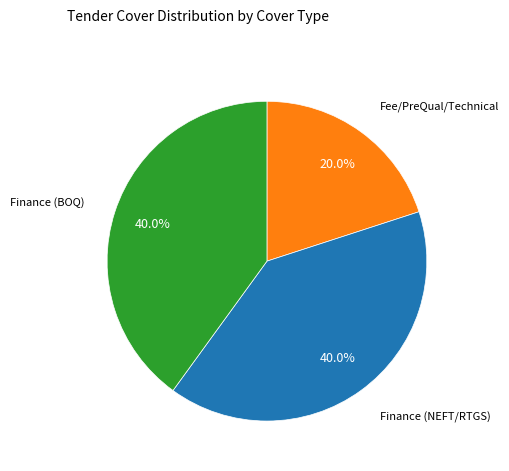

Does any single category account for the majority?

No